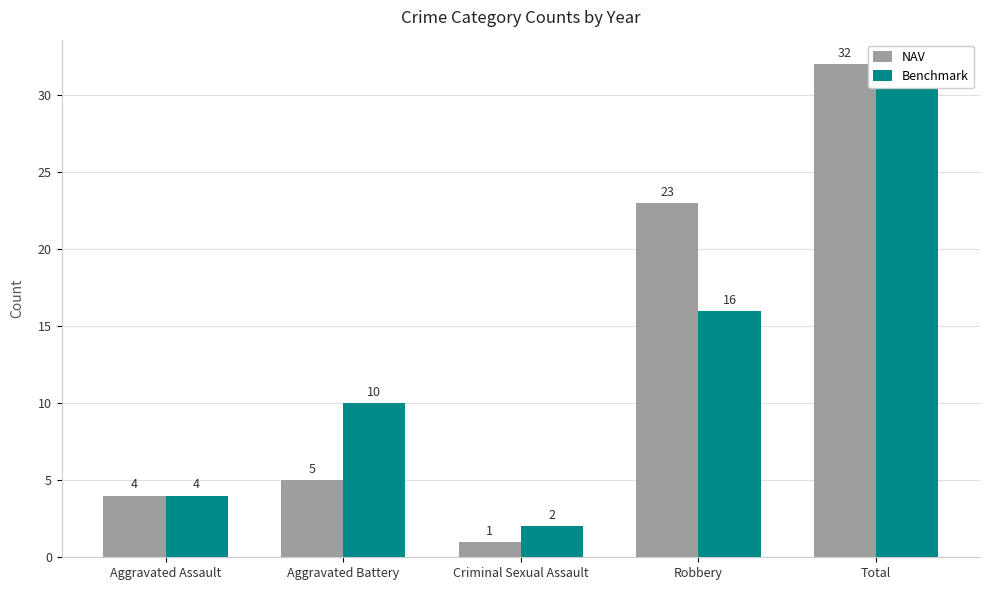

At which label is Benchmark closest to 17?

Robbery